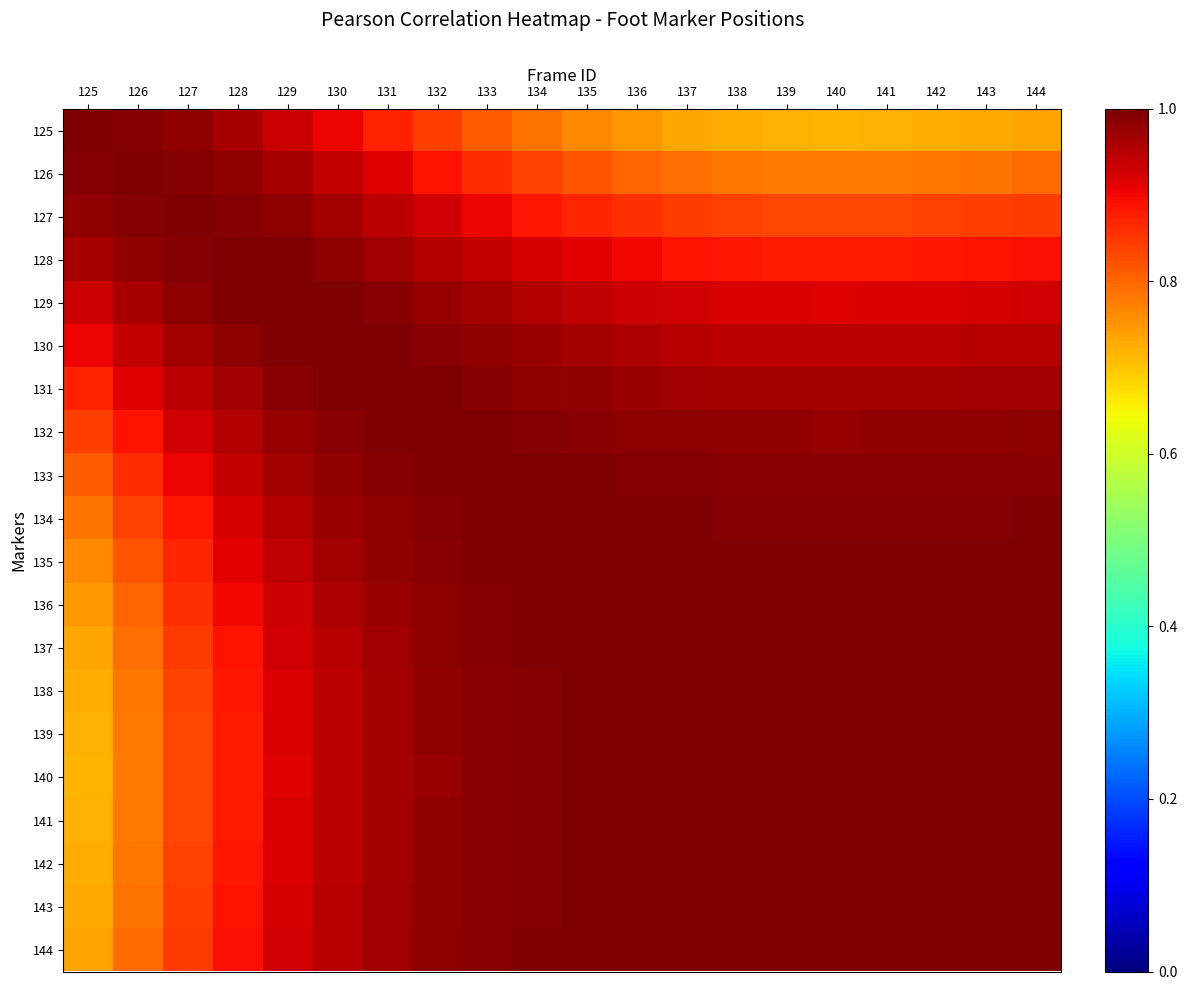

Reading left to right, extract all data points from this chart.

125: 125=1.0	126=1.0	127=1.0	128=1.0	129=0.9	130=0.9	131=0.9	132=0.8	133=0.8	134=0.8	135=0.8	136=0.7	137=0.7	138=0.7	139=0.7	140=0.7	141=0.7	142=0.7	143=0.7	144=0.7
126: 125=1.0	126=1.0	127=1.0	128=1.0	129=1.0	130=0.9	131=0.9	132=0.9	133=0.9	134=0.8	135=0.8	136=0.8	137=0.8	138=0.8	139=0.8	140=0.8	141=0.8	142=0.8	143=0.8	144=0.8
127: 125=1.0	126=1.0	127=1.0	128=1.0	129=1.0	130=1.0	131=0.9	132=0.9	133=0.9	134=0.9	135=0.9	136=0.9	137=0.8	138=0.8	139=0.8	140=0.8	141=0.8	142=0.8	143=0.8	144=0.8
128: 125=1.0	126=1.0	127=1.0	128=1.0	129=1.0	130=1.0	131=1.0	132=1.0	133=0.9	134=0.9	135=0.9	136=0.9	137=0.9	138=0.9	139=0.9	140=0.9	141=0.9	142=0.9	143=0.9	144=0.9
129: 125=0.9	126=1.0	127=1.0	128=1.0	129=1.0	130=1.0	131=1.0	132=1.0	133=1.0	134=1.0	135=0.9	136=0.9	137=0.9	138=0.9	139=0.9	140=0.9	141=0.9	142=0.9	143=0.9	144=0.9
130: 125=0.9	126=0.9	127=1.0	128=1.0	129=1.0	130=1.0	131=1.0	132=1.0	133=1.0	134=1.0	135=1.0	136=1.0	137=1.0	138=0.9	139=0.9	140=0.9	141=0.9	142=0.9	143=1.0	144=1.0
131: 125=0.9	126=0.9	127=0.9	128=1.0	129=1.0	130=1.0	131=1.0	132=1.0	133=1.0	134=1.0	135=1.0	136=1.0	137=1.0	138=1.0	139=1.0	140=1.0	141=1.0	142=1.0	143=1.0	144=1.0
132: 125=0.8	126=0.9	127=0.9	128=1.0	129=1.0	130=1.0	131=1.0	132=1.0	133=1.0	134=1.0	135=1.0	136=1.0	137=1.0	138=1.0	139=1.0	140=1.0	141=1.0	142=1.0	143=1.0	144=1.0
133: 125=0.8	126=0.9	127=0.9	128=0.9	129=1.0	130=1.0	131=1.0	132=1.0	133=1.0	134=1.0	135=1.0	136=1.0	137=1.0	138=1.0	139=1.0	140=1.0	141=1.0	142=1.0	143=1.0	144=1.0
134: 125=0.8	126=0.8	127=0.9	128=0.9	129=1.0	130=1.0	131=1.0	132=1.0	133=1.0	134=1.0	135=1.0	136=1.0	137=1.0	138=1.0	139=1.0	140=1.0	141=1.0	142=1.0	143=1.0	144=1.0
135: 125=0.8	126=0.8	127=0.9	128=0.9	129=0.9	130=1.0	131=1.0	132=1.0	133=1.0	134=1.0	135=1.0	136=1.0	137=1.0	138=1.0	139=1.0	140=1.0	141=1.0	142=1.0	143=1.0	144=1.0
136: 125=0.7	126=0.8	127=0.9	128=0.9	129=0.9	130=1.0	131=1.0	132=1.0	133=1.0	134=1.0	135=1.0	136=1.0	137=1.0	138=1.0	139=1.0	140=1.0	141=1.0	142=1.0	143=1.0	144=1.0
137: 125=0.7	126=0.8	127=0.8	128=0.9	129=0.9	130=1.0	131=1.0	132=1.0	133=1.0	134=1.0	135=1.0	136=1.0	137=1.0	138=1.0	139=1.0	140=1.0	141=1.0	142=1.0	143=1.0	144=1.0
138: 125=0.7	126=0.8	127=0.8	128=0.9	129=0.9	130=0.9	131=1.0	132=1.0	133=1.0	134=1.0	135=1.0	136=1.0	137=1.0	138=1.0	139=1.0	140=1.0	141=1.0	142=1.0	143=1.0	144=1.0
139: 125=0.7	126=0.8	127=0.8	128=0.9	129=0.9	130=0.9	131=1.0	132=1.0	133=1.0	134=1.0	135=1.0	136=1.0	137=1.0	138=1.0	139=1.0	140=1.0	141=1.0	142=1.0	143=1.0	144=1.0
140: 125=0.7	126=0.8	127=0.8	128=0.9	129=0.9	130=0.9	131=1.0	132=1.0	133=1.0	134=1.0	135=1.0	136=1.0	137=1.0	138=1.0	139=1.0	140=1.0	141=1.0	142=1.0	143=1.0	144=1.0
141: 125=0.7	126=0.8	127=0.8	128=0.9	129=0.9	130=0.9	131=1.0	132=1.0	133=1.0	134=1.0	135=1.0	136=1.0	137=1.0	138=1.0	139=1.0	140=1.0	141=1.0	142=1.0	143=1.0	144=1.0
142: 125=0.7	126=0.8	127=0.8	128=0.9	129=0.9	130=0.9	131=1.0	132=1.0	133=1.0	134=1.0	135=1.0	136=1.0	137=1.0	138=1.0	139=1.0	140=1.0	141=1.0	142=1.0	143=1.0	144=1.0
143: 125=0.7	126=0.8	127=0.8	128=0.9	129=0.9	130=1.0	131=1.0	132=1.0	133=1.0	134=1.0	135=1.0	136=1.0	137=1.0	138=1.0	139=1.0	140=1.0	141=1.0	142=1.0	143=1.0	144=1.0
144: 125=0.7	126=0.8	127=0.8	128=0.9	129=0.9	130=1.0	131=1.0	132=1.0	133=1.0	134=1.0	135=1.0	136=1.0	137=1.0	138=1.0	139=1.0	140=1.0	141=1.0	142=1.0	143=1.0	144=1.0